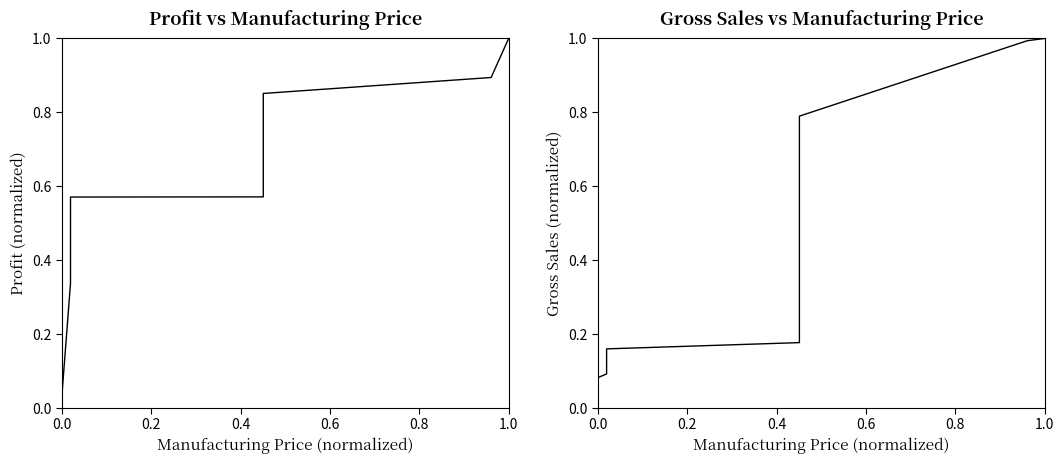

What is the average value of the Profit series?

0.5